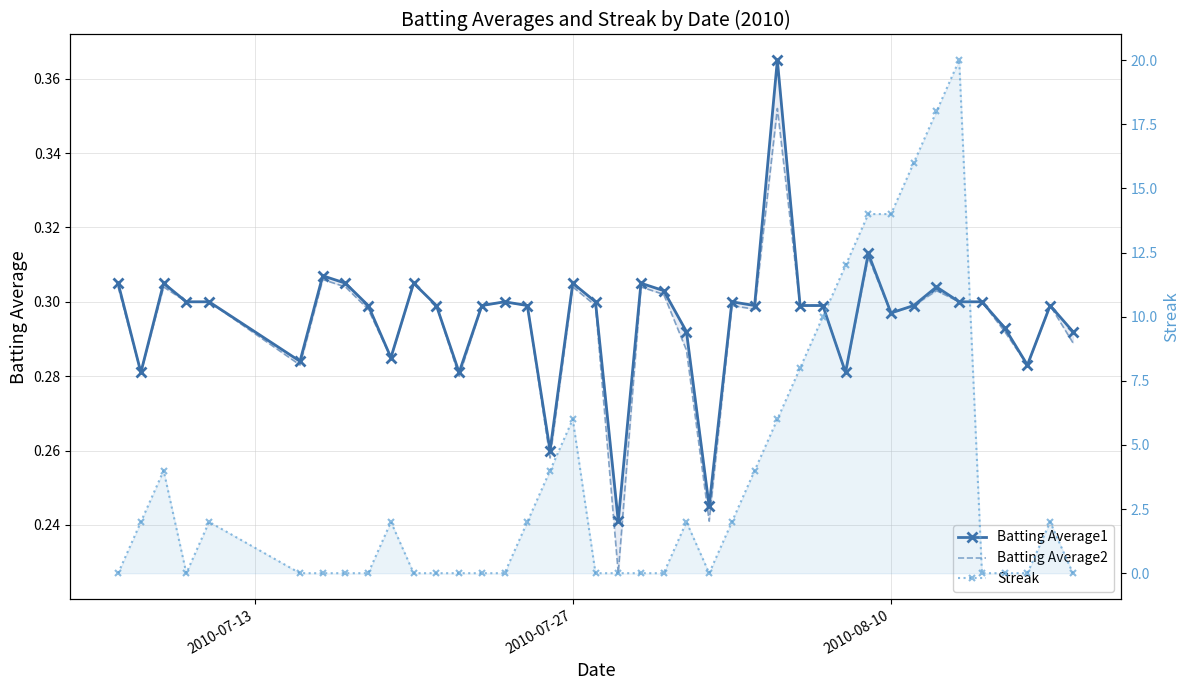

True or false: Batting Average2 has more than 0 points higher than both neighbors.

True